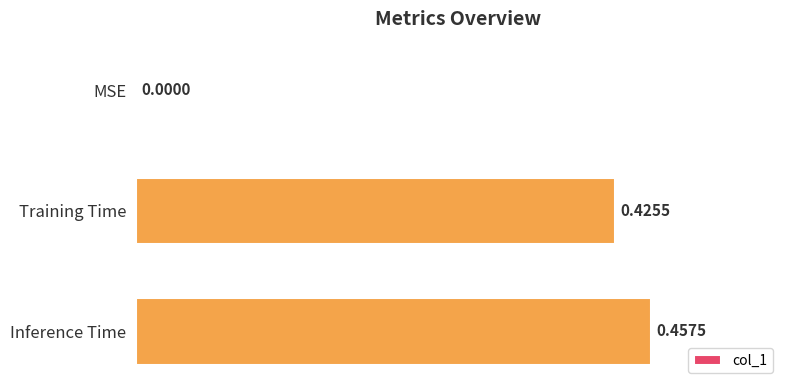

What is the change in value from MSE to Training Time?

+0.4